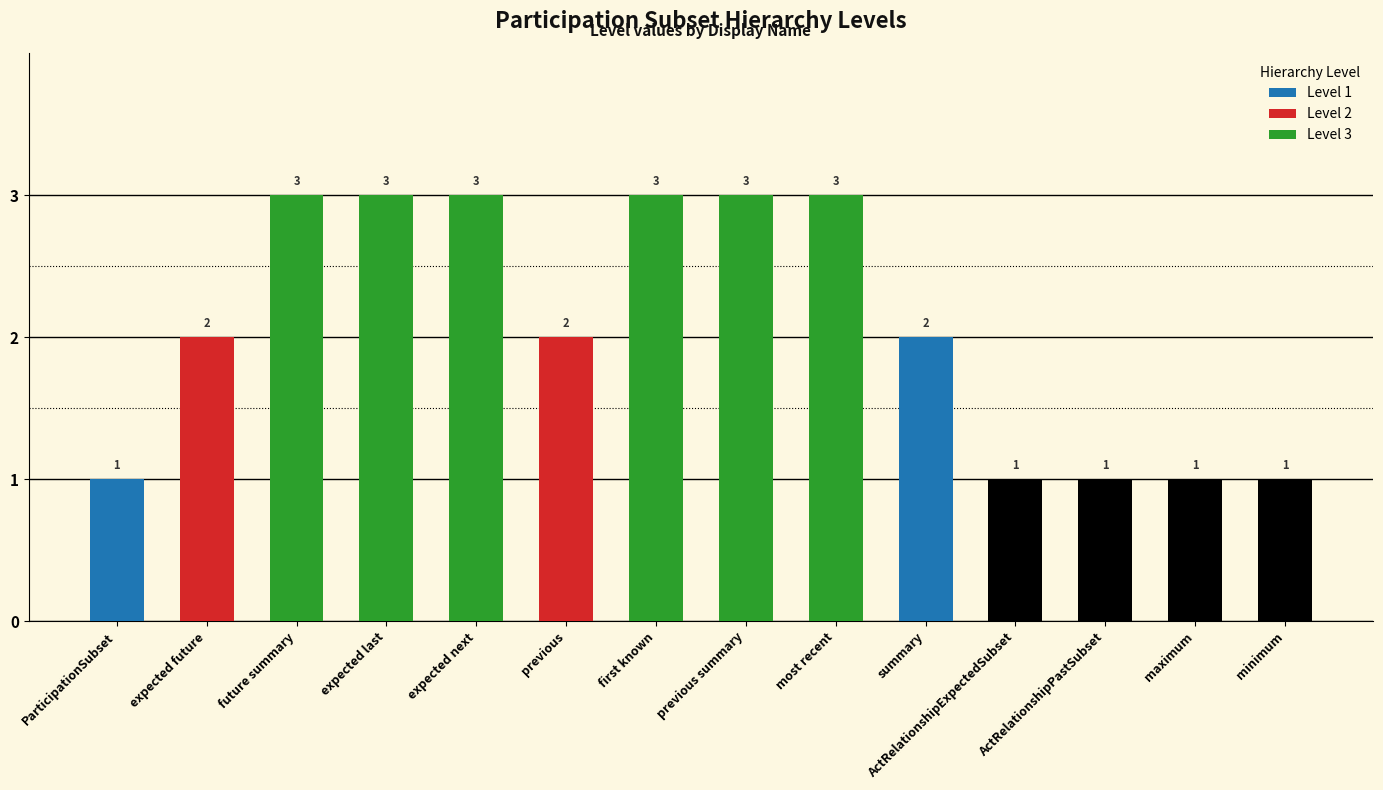

At which category does the chart reach its minimum across all series?

ParticipationSubset